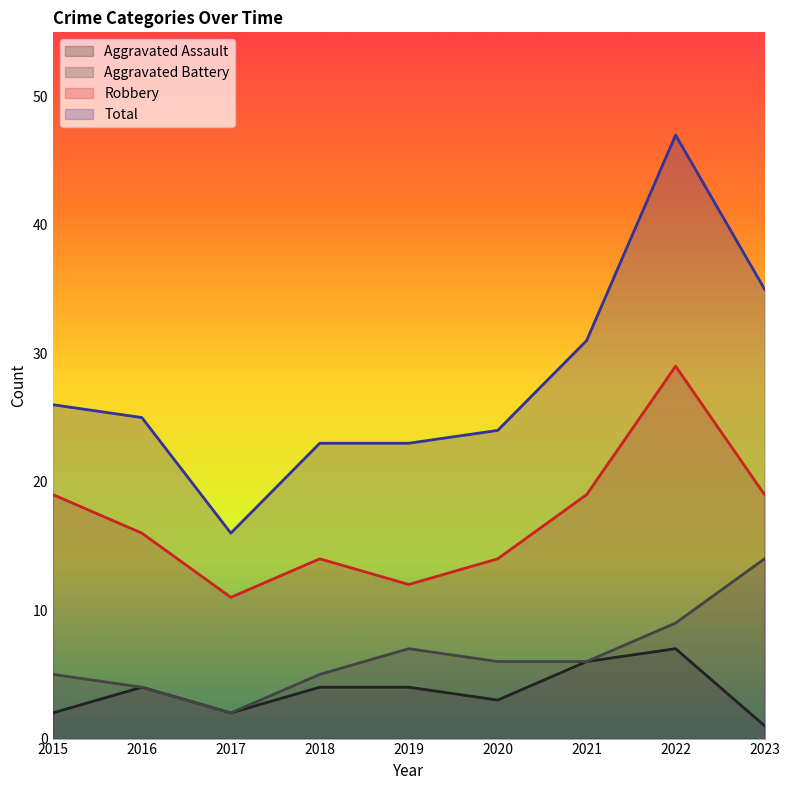

What is the maximum value shown in the chart?

47